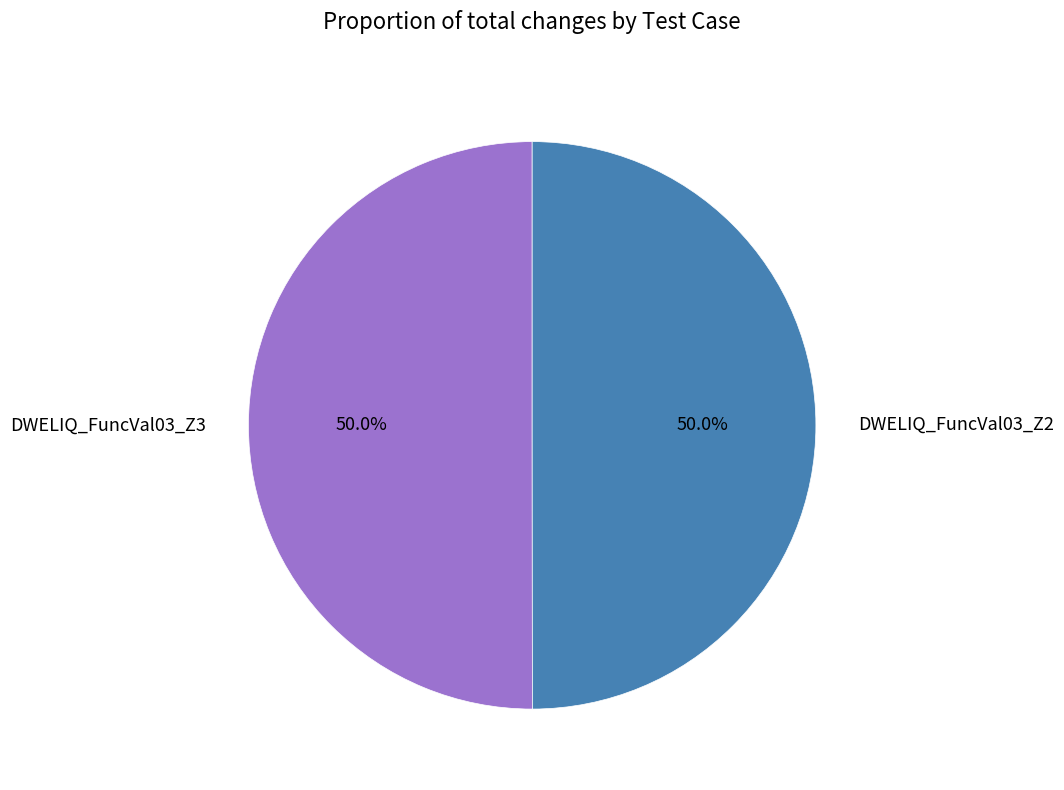

How many slices are in this pie chart?

2